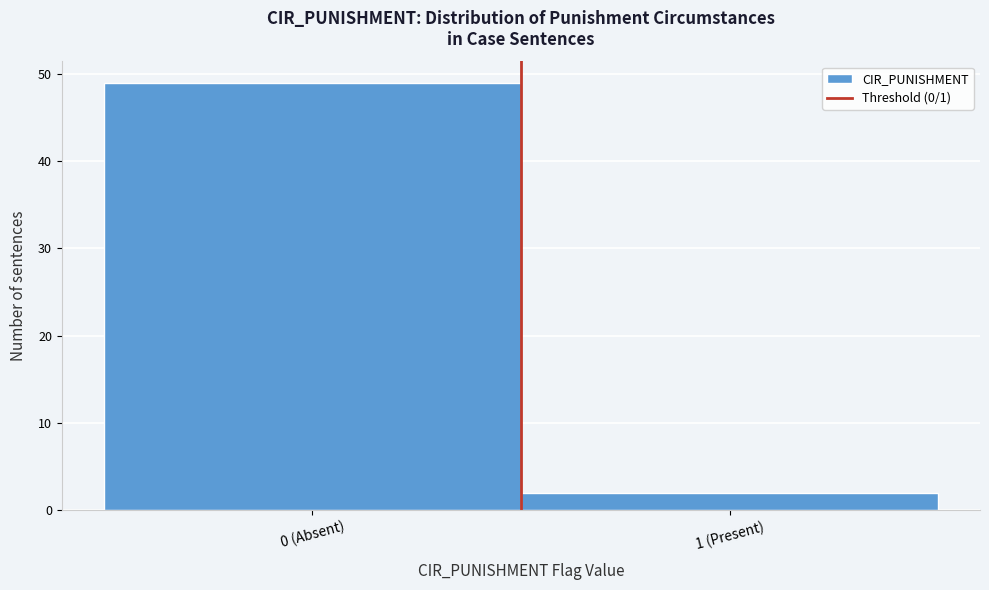

Reading right to left, what are all the values shown in this chart?

2	49